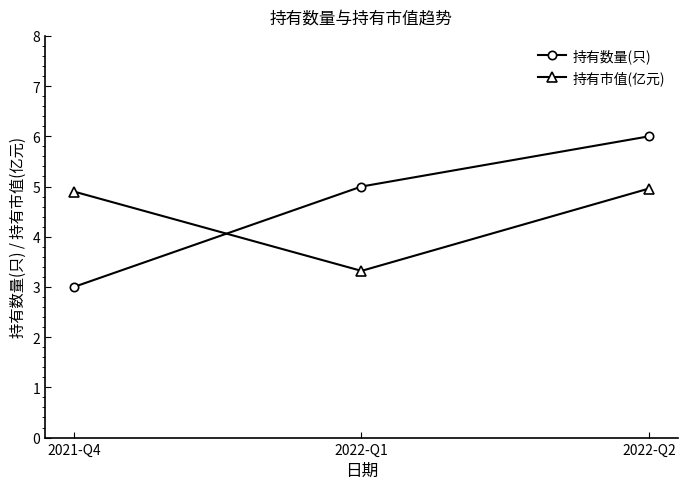

Rank the series at 2021-Q4 from highest to lowest value.

持有市值(亿元), 持有数量(只)